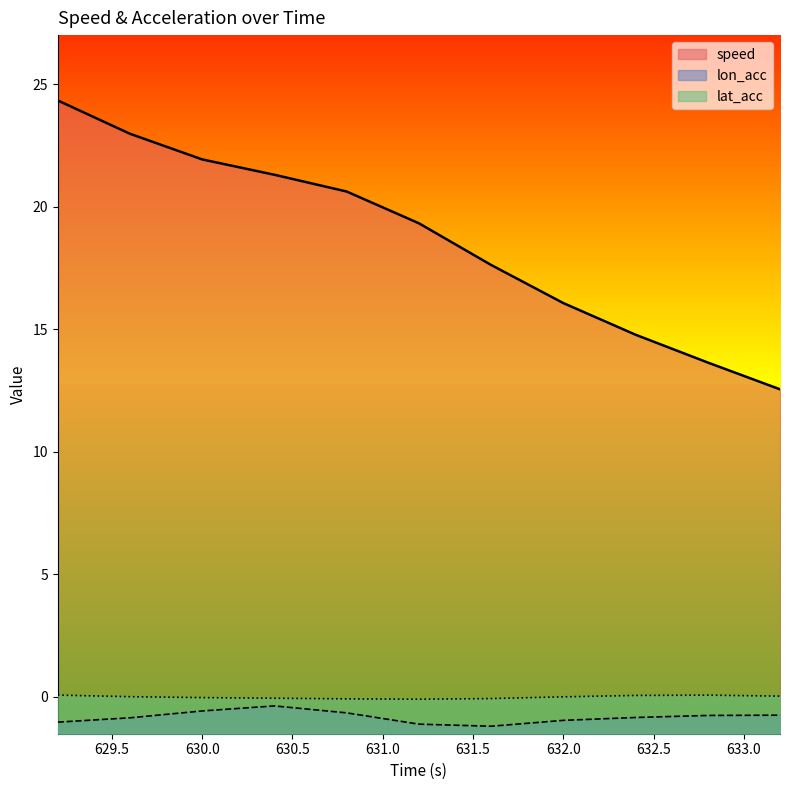

At 630.8, list the series in order from largest to smallest.

speed, lat_acc, lon_acc